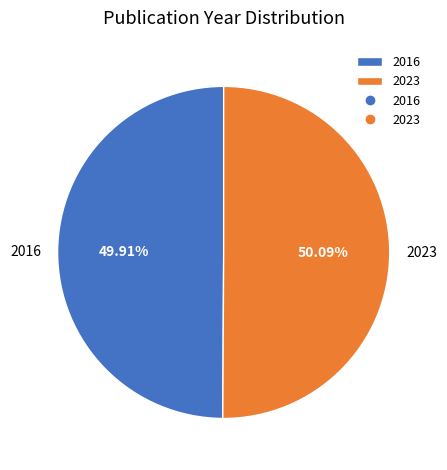

The 2023 slice represents 50% of the pie. True or false?

True